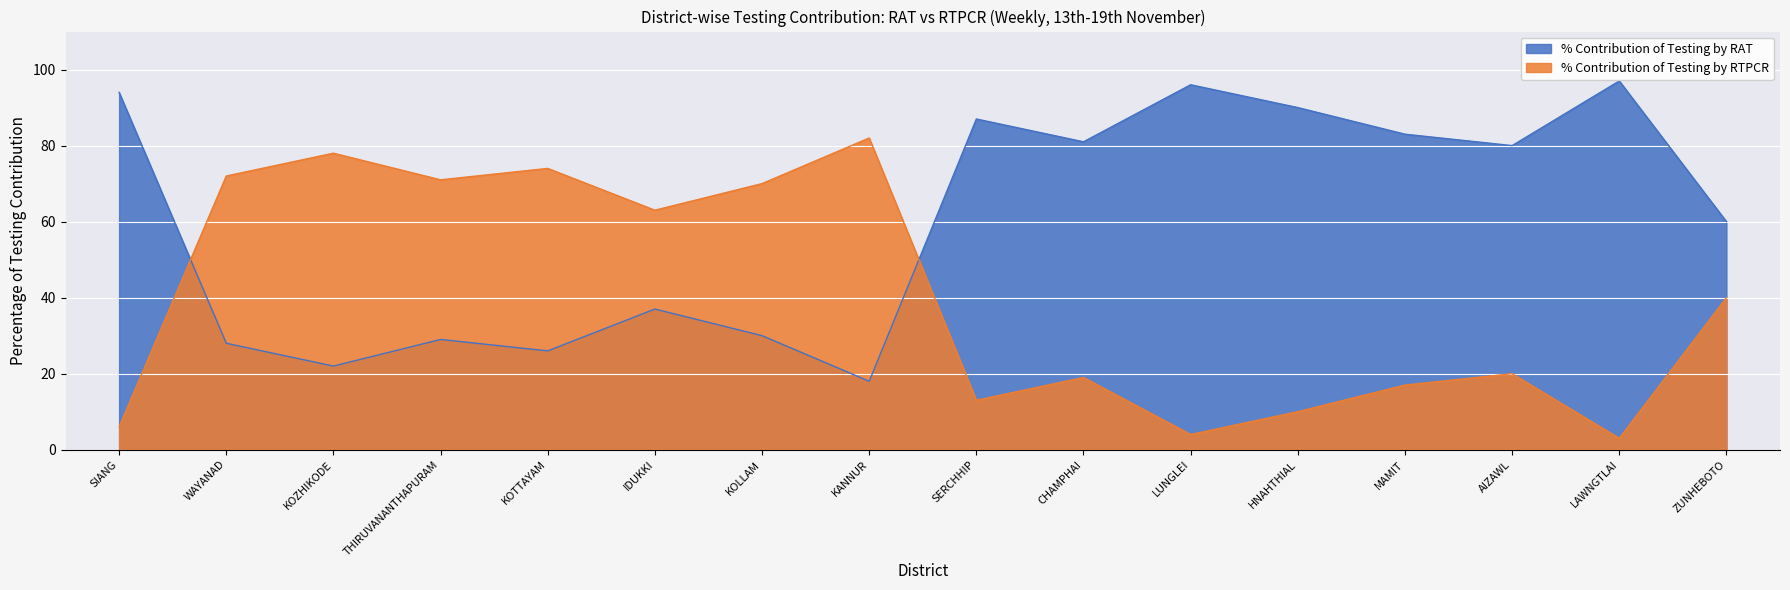

Reading left to right, what are all the values shown in this chart?

% Contribution of Testing by RAT: 94	28	22	29	26	37	30	18	87	81	96	90	83	80	97	60
% Contribution of Testing by RTPCR: 6	72	78	71	74	63	70	82	13	19	4	10	17	20	3	40